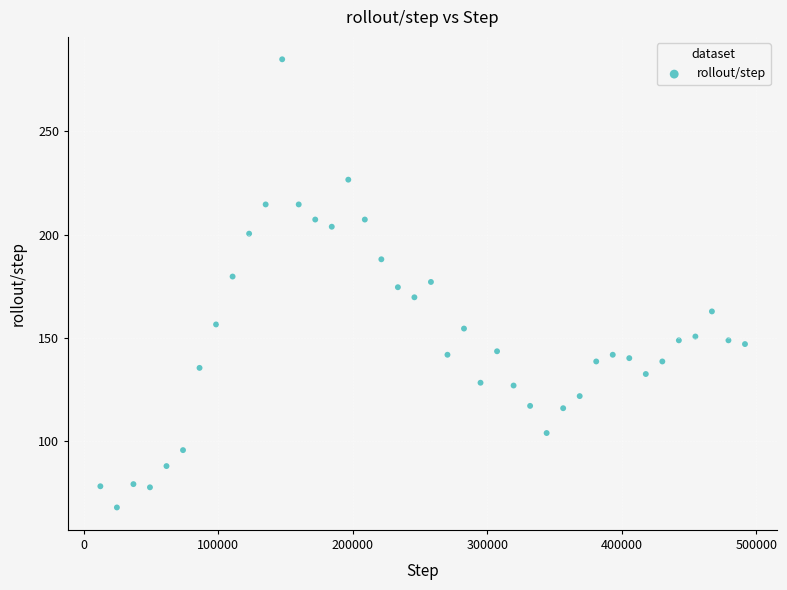

What is the range of X values (max minus min)?

479232.0